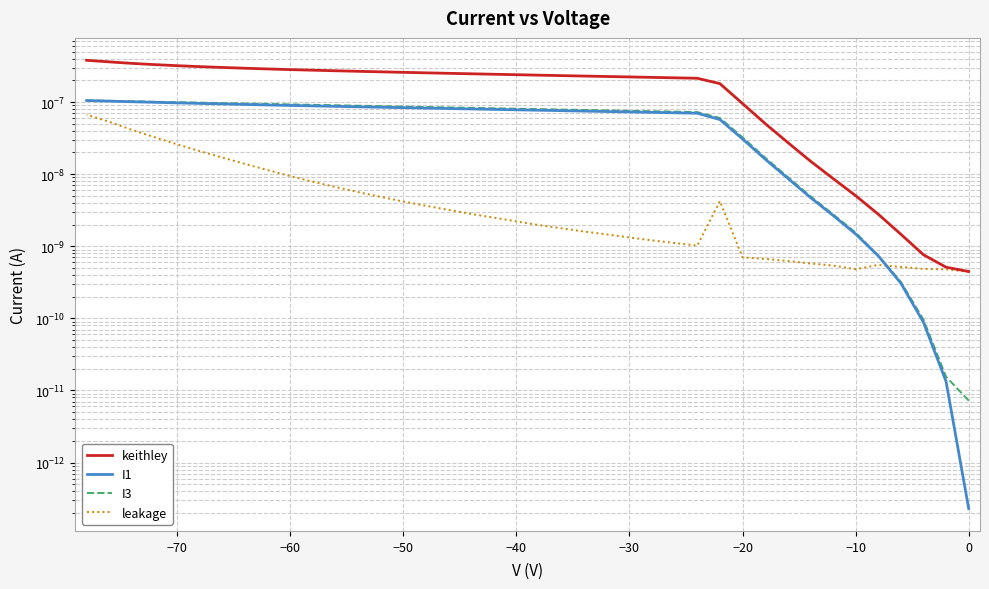

What are all the series names shown in the legend?

keithley, I1, I3, leakage